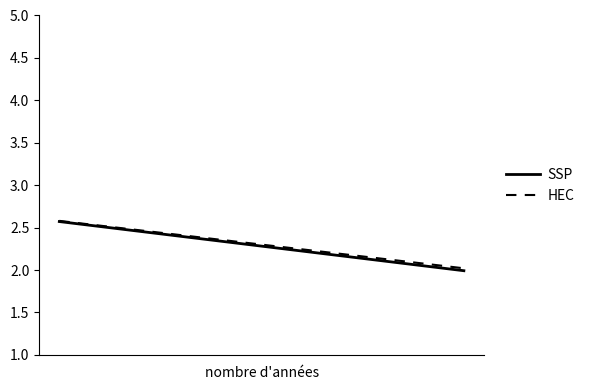

How many data points in SSP are less than 2?

1